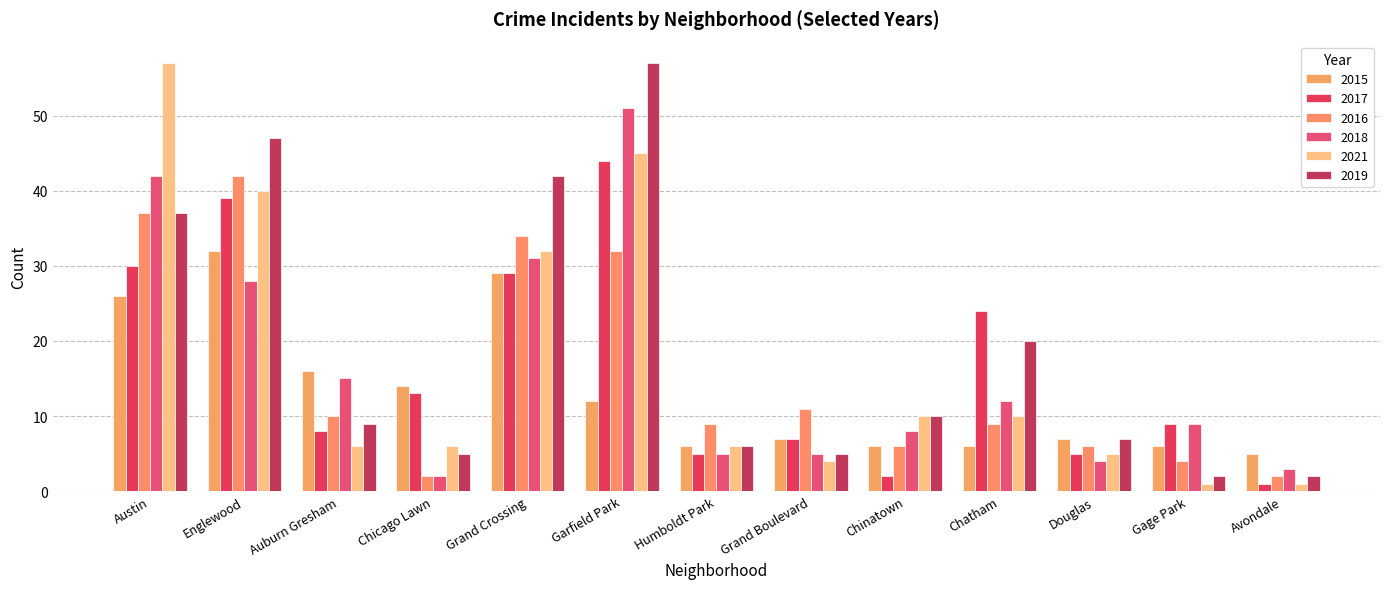

True or false: 2021 has a value of 18 at Chinatown.

False